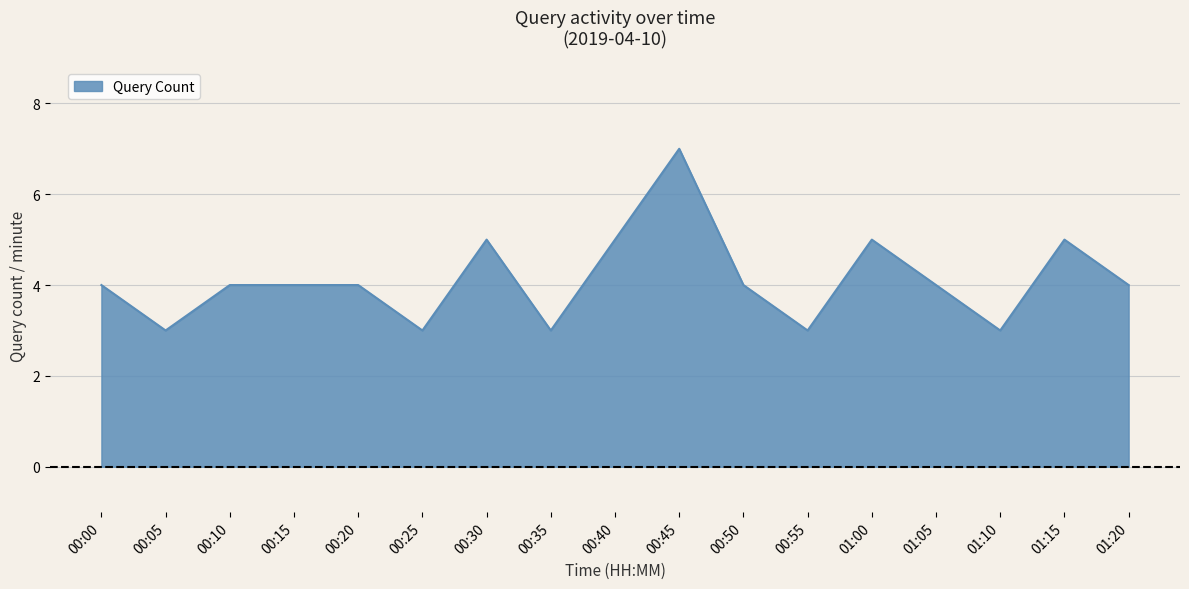

Approximately how many times larger is the value at 00:20 compared to 00:50?

1.0